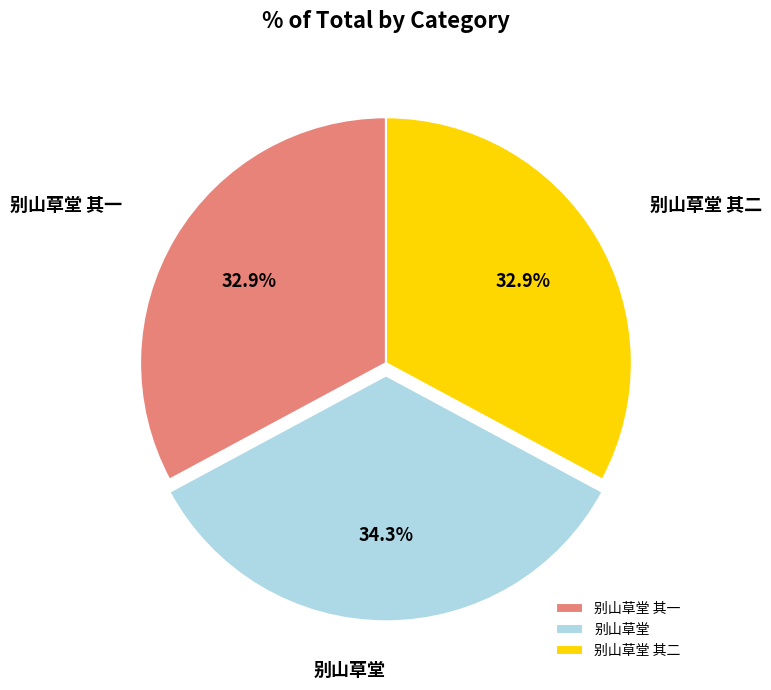

Approximately how many times larger is the value at 别山草堂 其一 compared to 别山草堂?

1.0